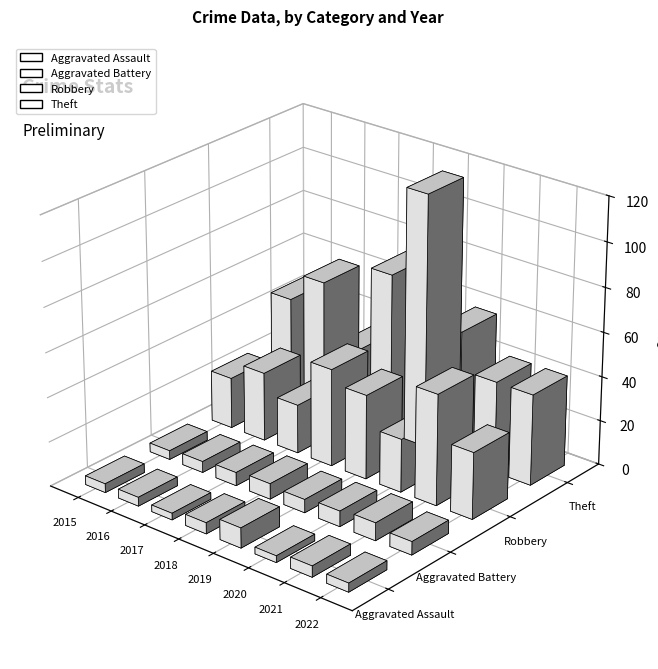

The value of Aggravated Battery at 2020 is 7. True or false?

True